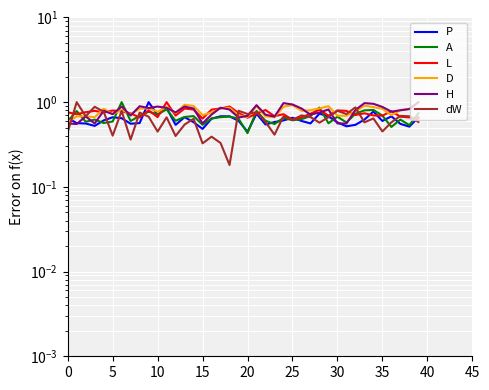

At which label does H reach its minimum?

5